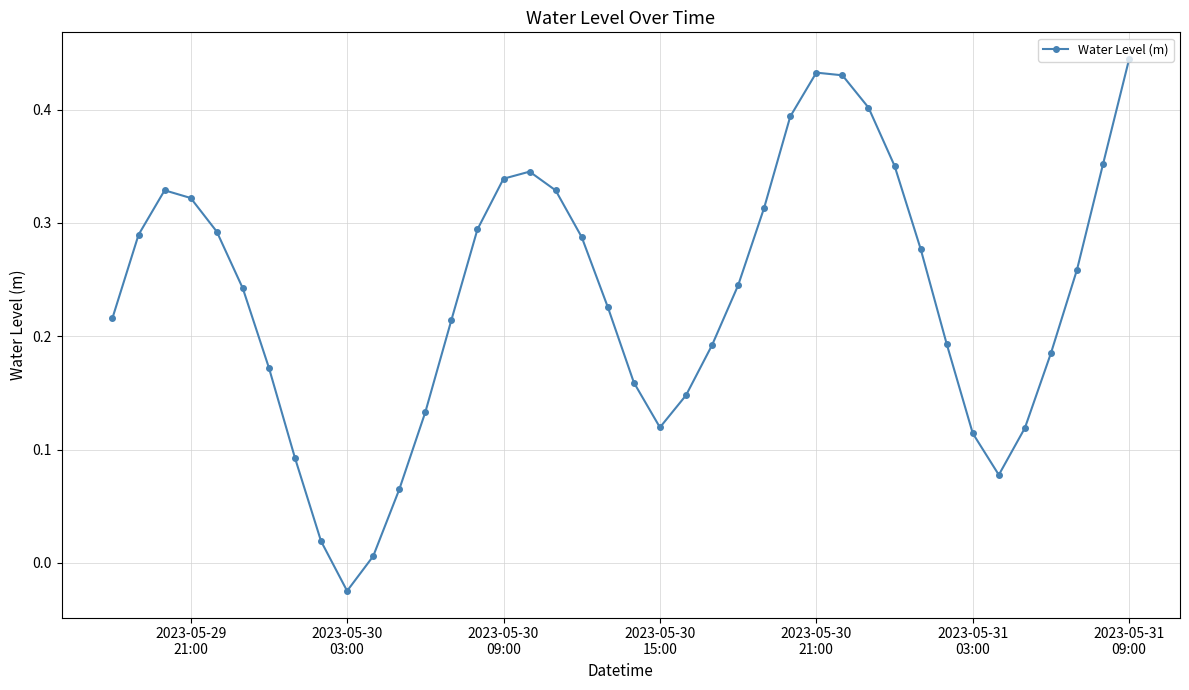

How many interior local valleys (lower than both neighbors) does the data have?

3